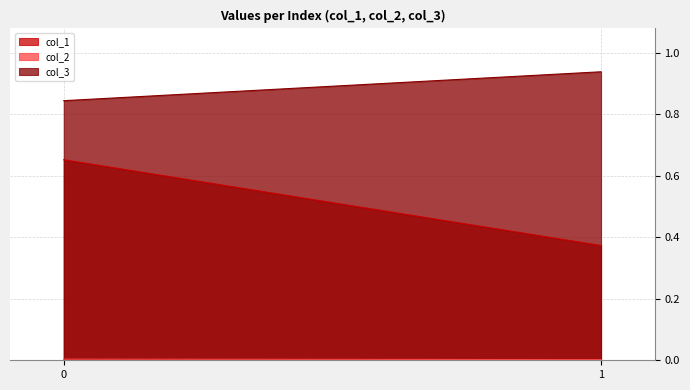

List the labels in order of col_2 value, smallest first.

1, 0